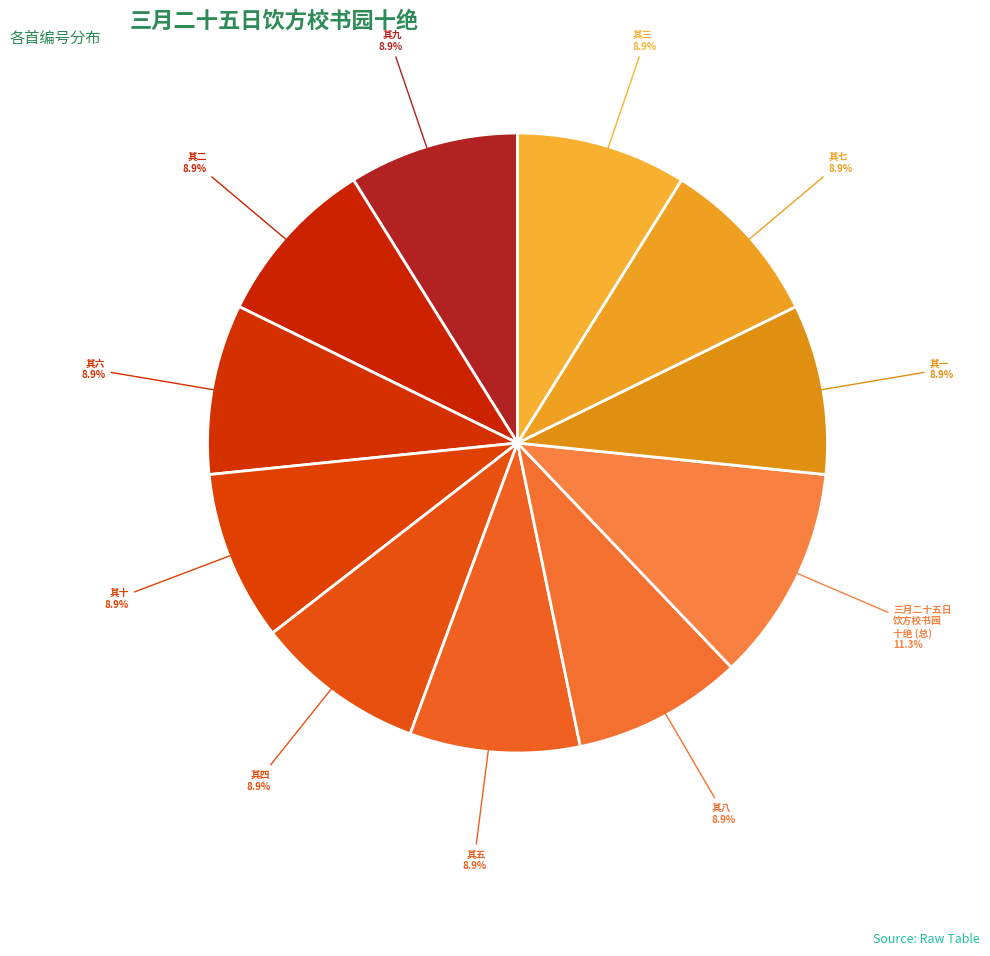

Which category has the biggest portion of the pie?

三月二十五日 饮方校书园 十绝 (总)